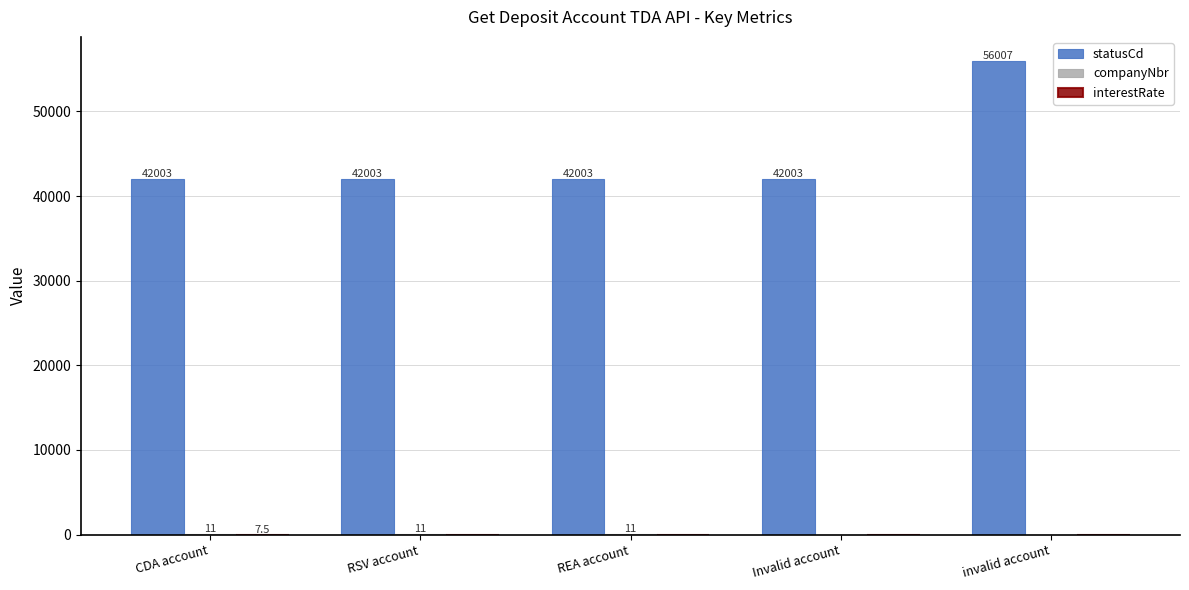

Which category has the highest value in the statusCd series?

invalid account